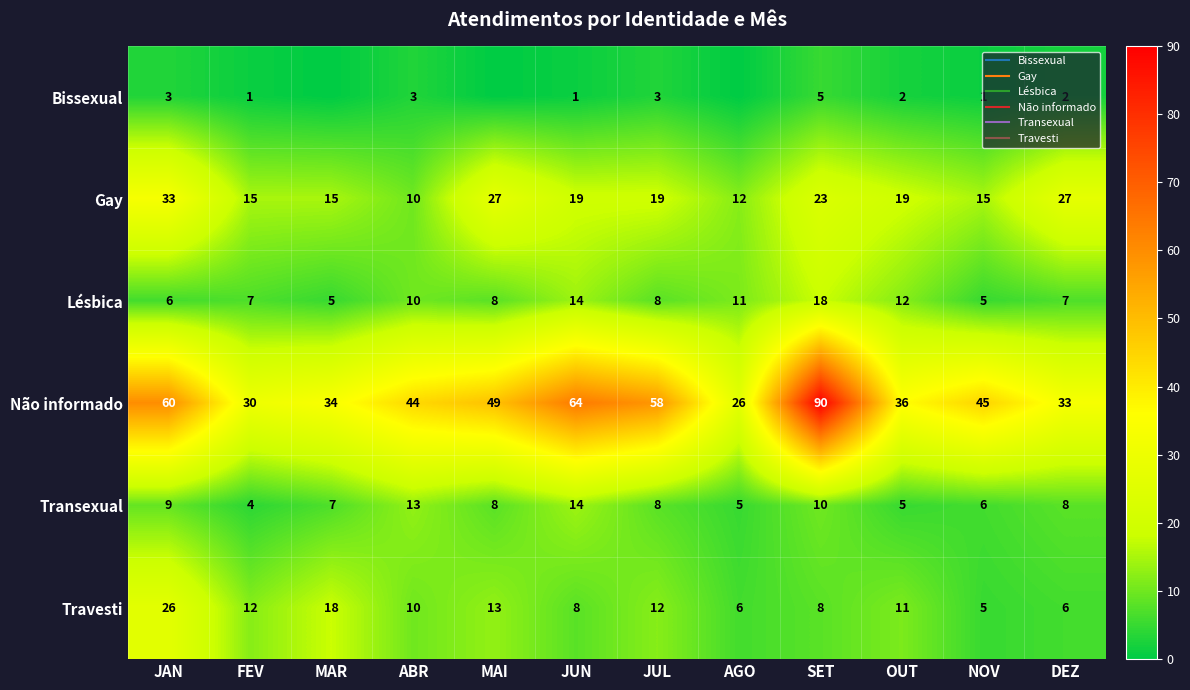

List the labels in order of Gay value, smallest first.

ABR, AGO, FEV, MAR, NOV, JUN, JUL, OUT, SET, MAI, DEZ, JAN